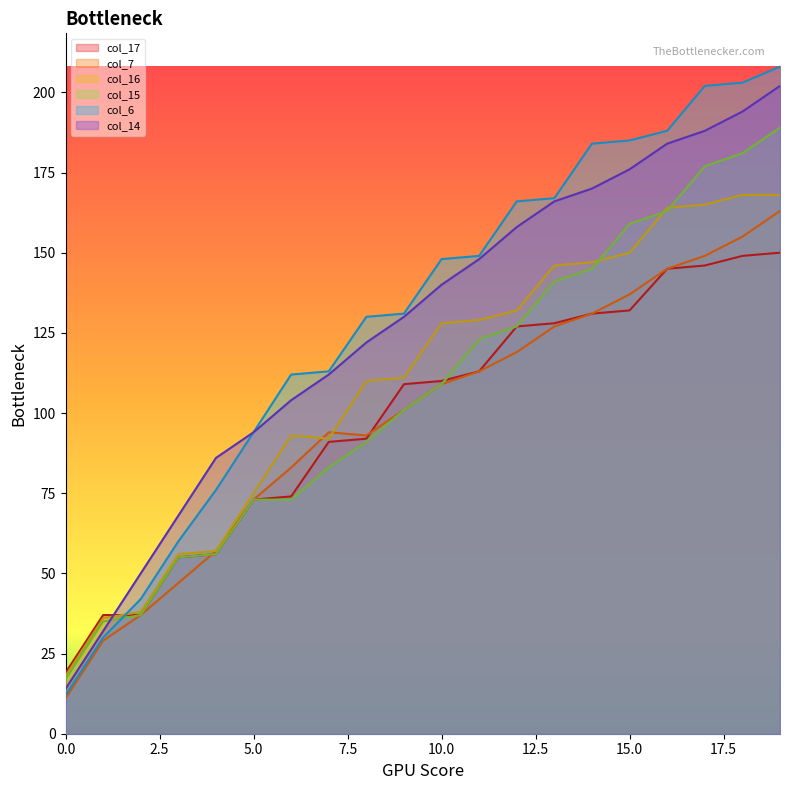

Does the chart display data point markers on the line(s)?

No